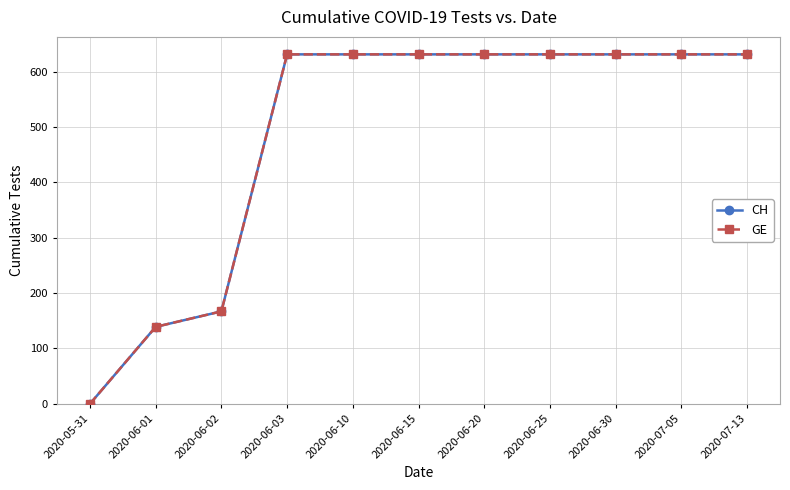

The CH series shows 631 at 2020-06-15. True or false?

True